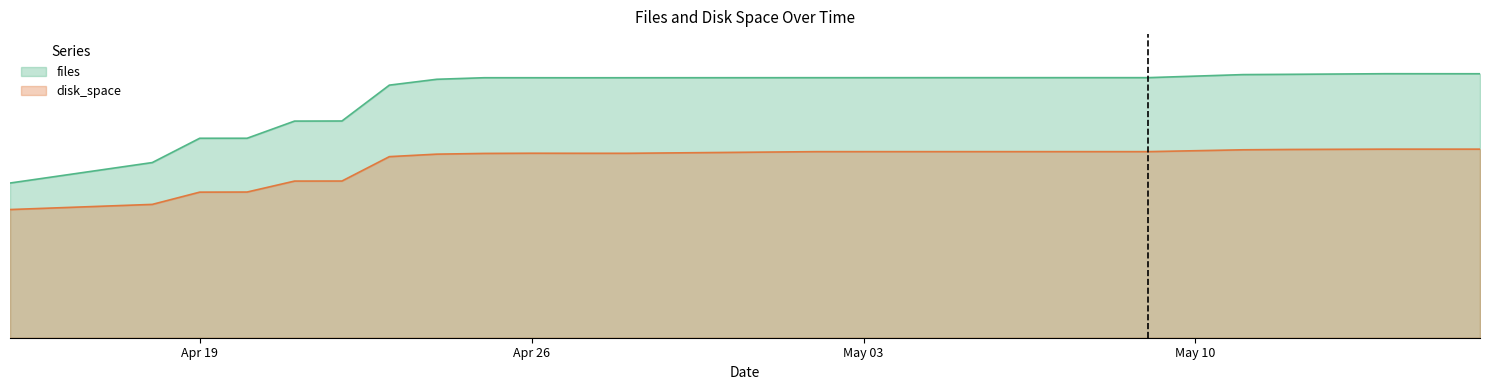

Reading left to right, transcribe all the data shown in this chart.

files: 410.1	464.4	528.8	528.9	574.4	574.6	669.7	685.2	689.3	689.3	689.3	689.3	689.5	689.5	689.5	689.6	697.6	698.4	700.0	699.9
disk_space: 339.8	353.5	386.0	386.3	415.3	415.4	480.1	486.7	488.6	489.1	489.0	489.0	493.3	493.4	493.4	493.4	498.3	499.2	500.0	500.0